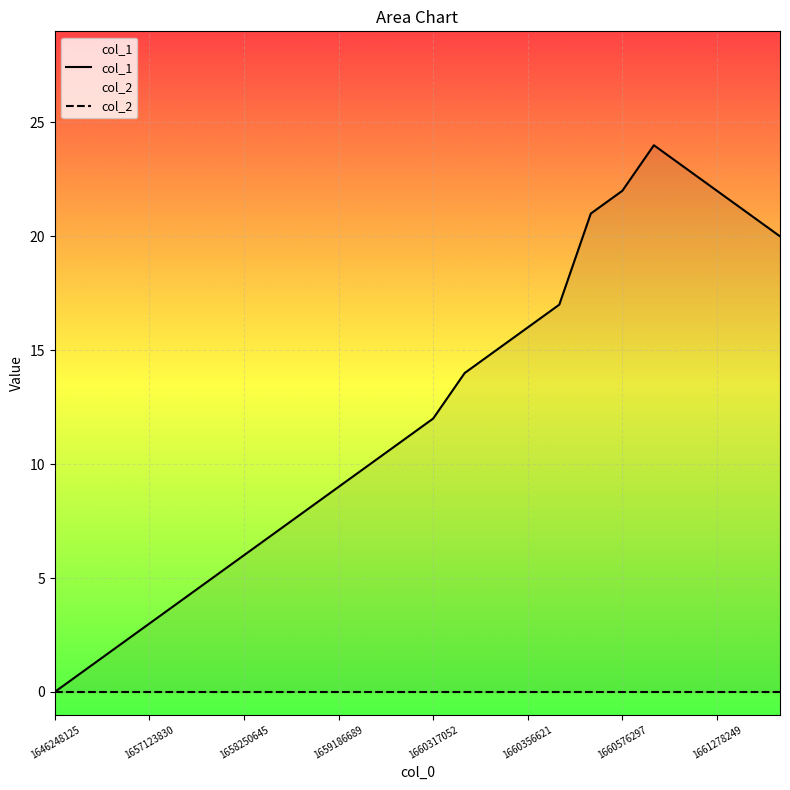

List the series in order of their overall mean, lowest first.

col_2, col_1